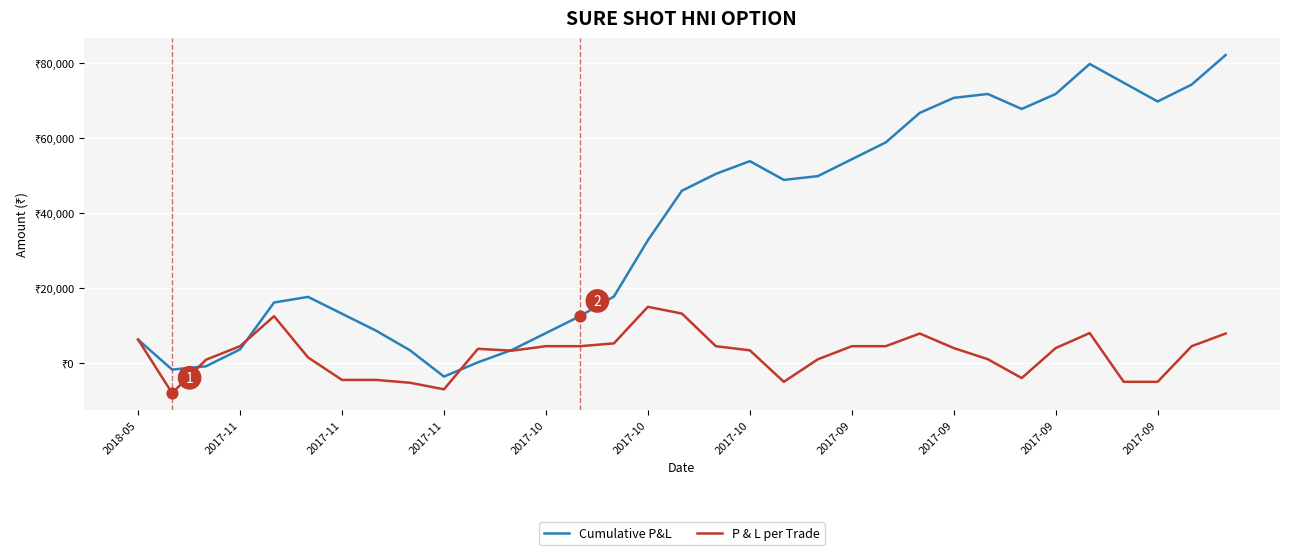

At which category is the sum across all series the highest?

32